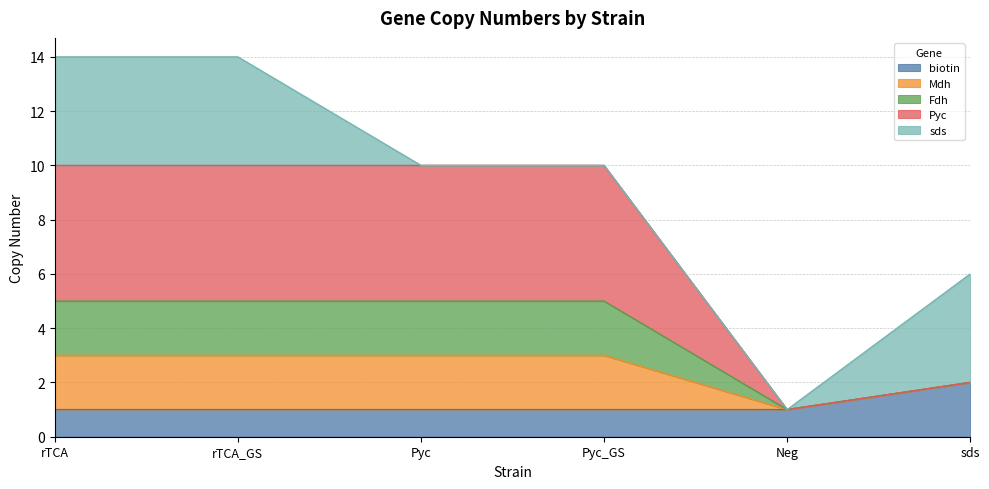

True or false: Mdh and biotin intersect in this chart.

False